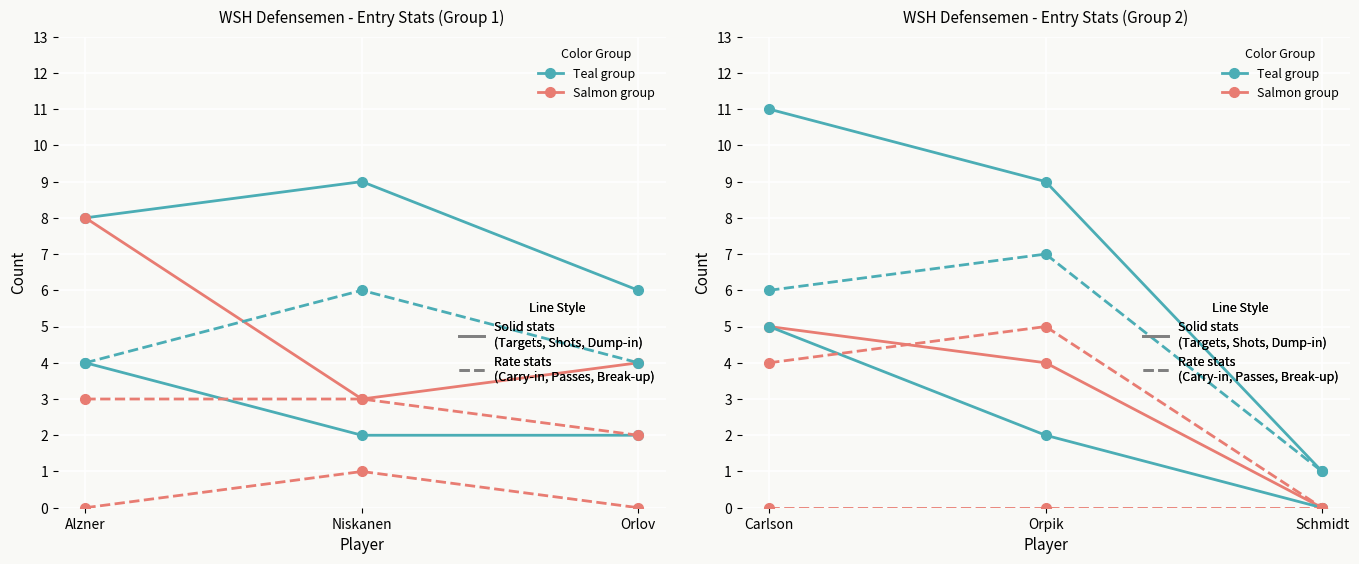

Is this an area chart (filled region under the line)?

No